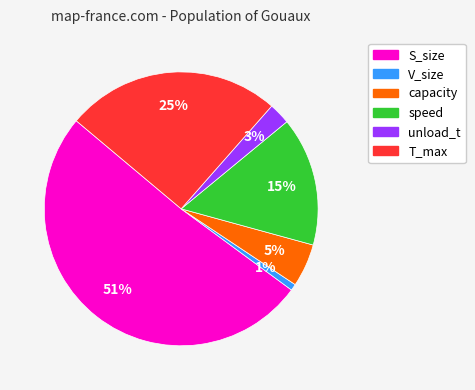

Which category has the biggest portion of the pie?

S_size